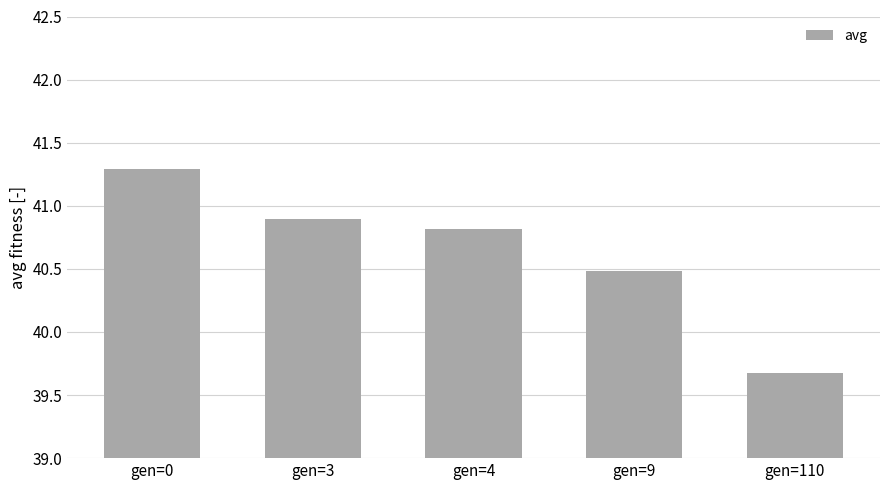

Rank the categories by value from highest to lowest.

gen=0, gen=3, gen=4, gen=9, gen=110